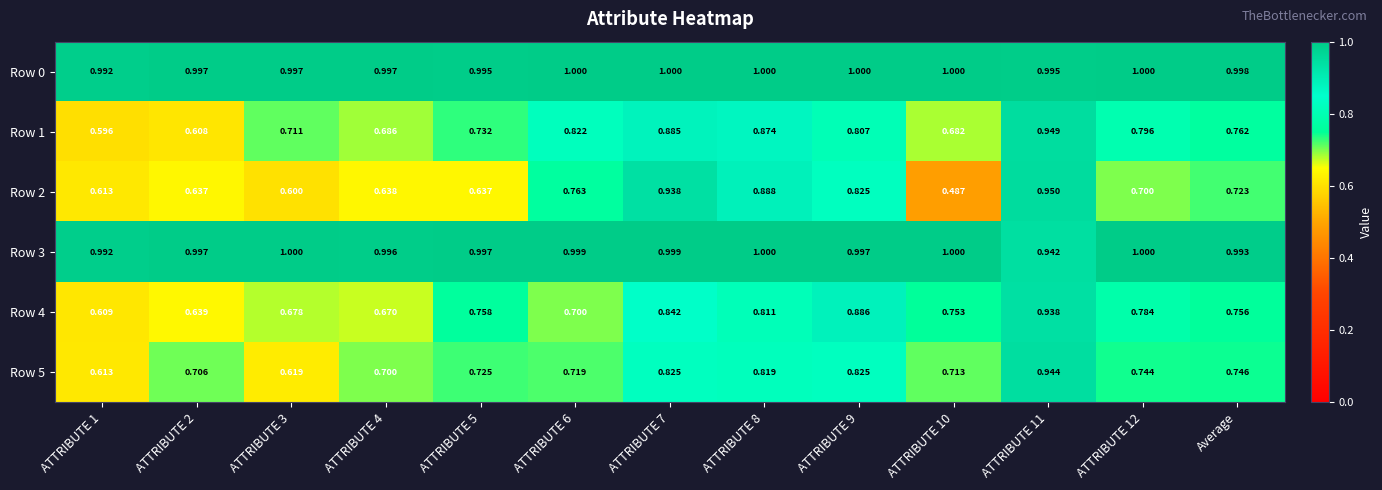

Is the value of Row 2 at ATTRIBUTE 6 greater than the value of Row 5 at ATTRIBUTE 2?

Yes